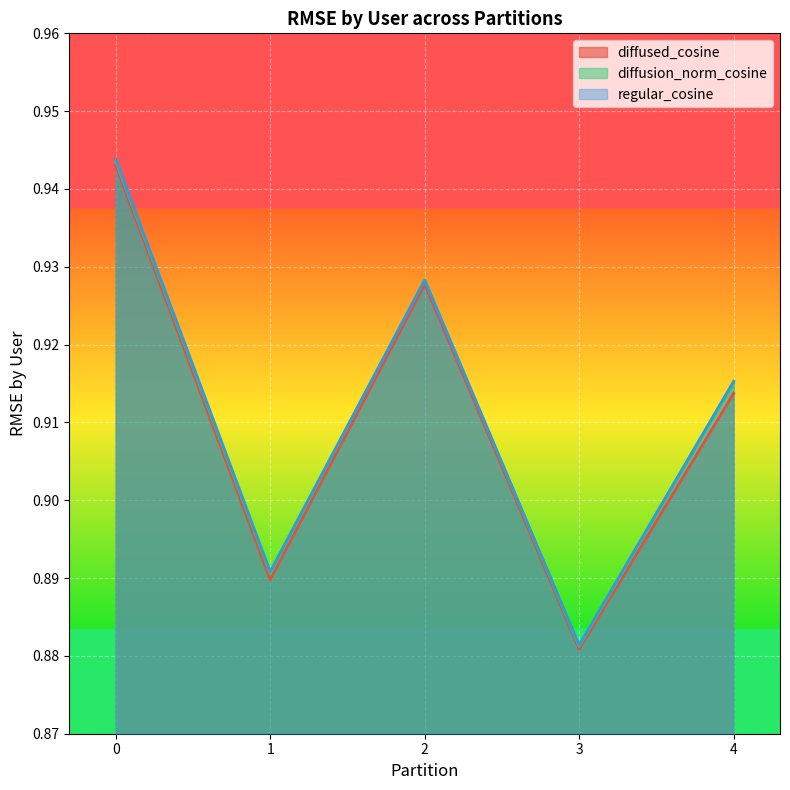

True or false: regular_cosine and diffused_cosine intersect in this chart.

False